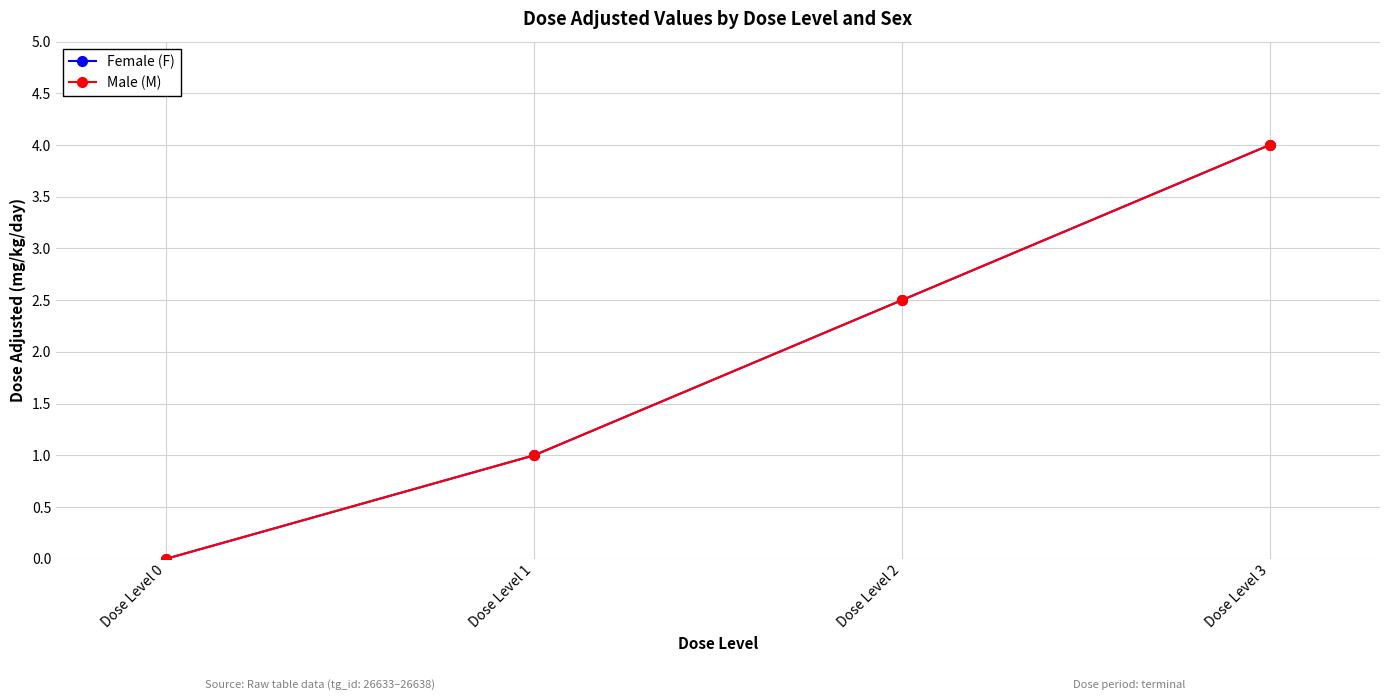

List the labels in order of Female (F) value, largest first.

Dose Level 3, Dose Level 2, Dose Level 1, Dose Level 0